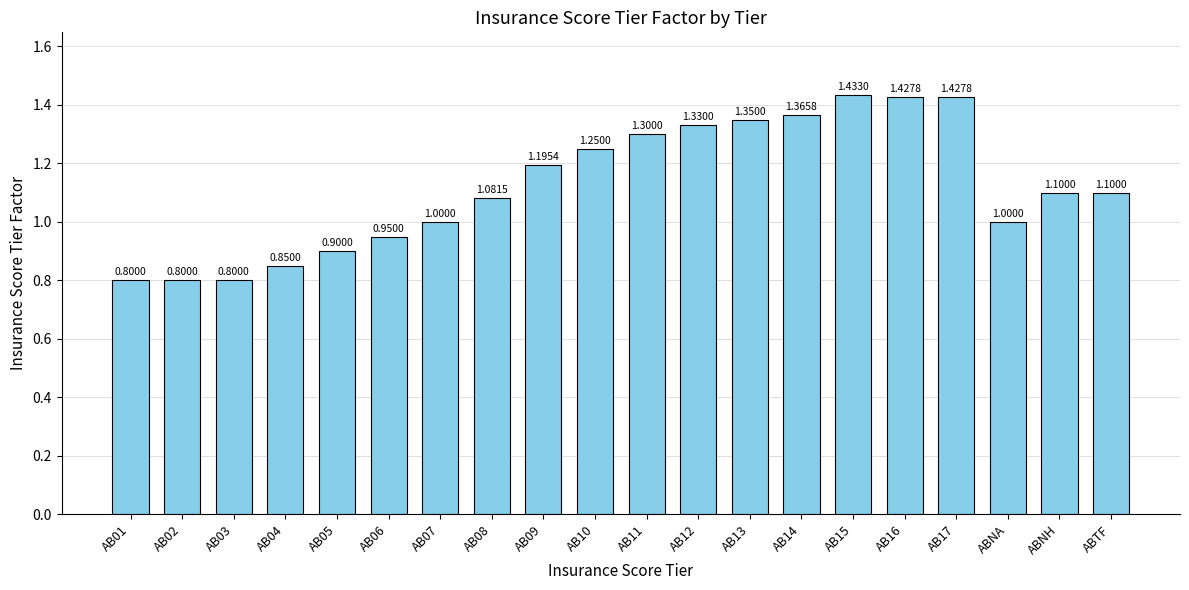

Does the chart contain stacked bars?

No